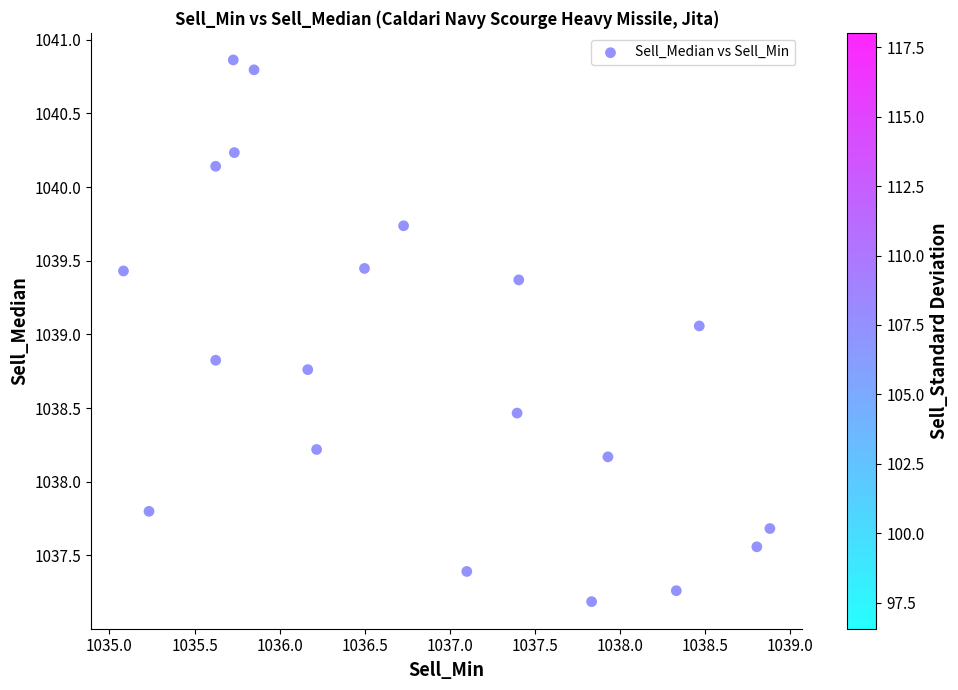

What is the range of X values (max minus min)?

3.8